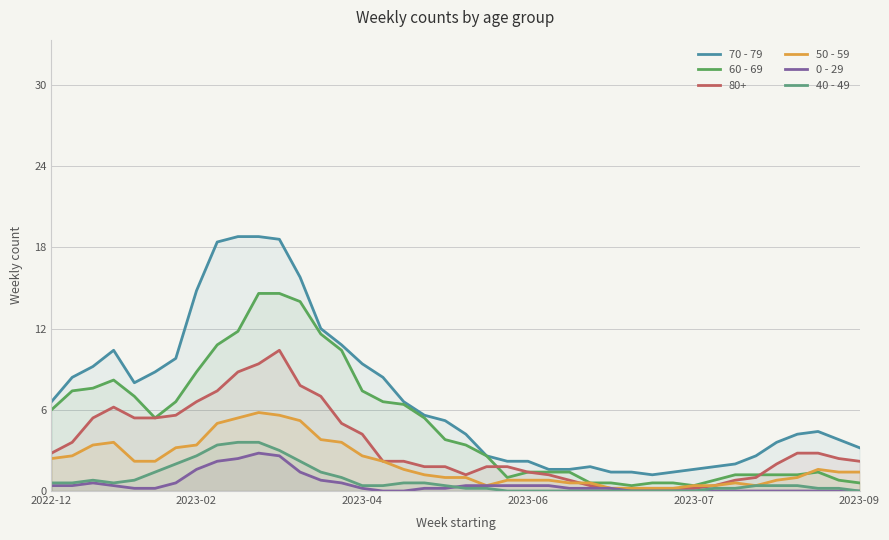

At how many categories does at least one series exceed 13?

6